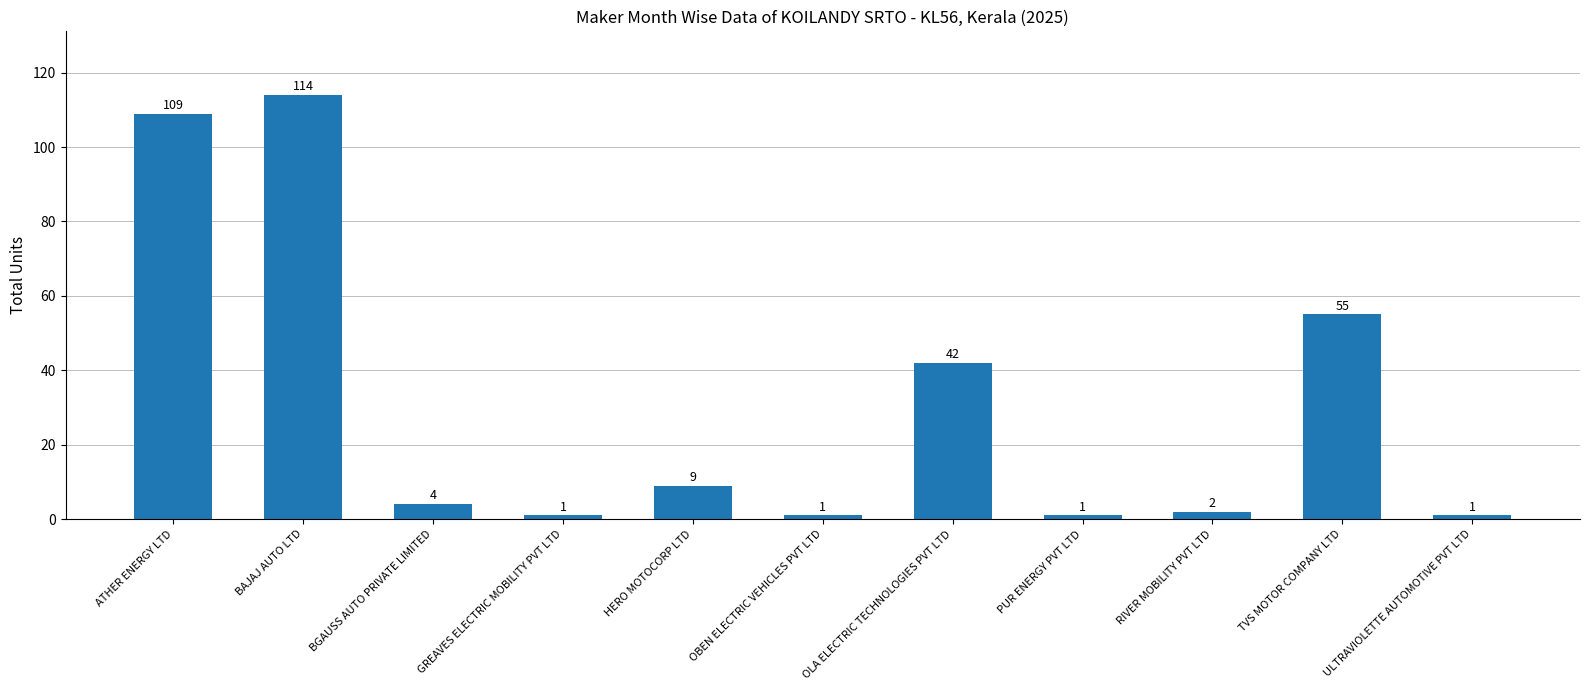

Reading left to right, what are all the values shown in this chart?

109	114	4	1	9	1	42	1	2	55	1